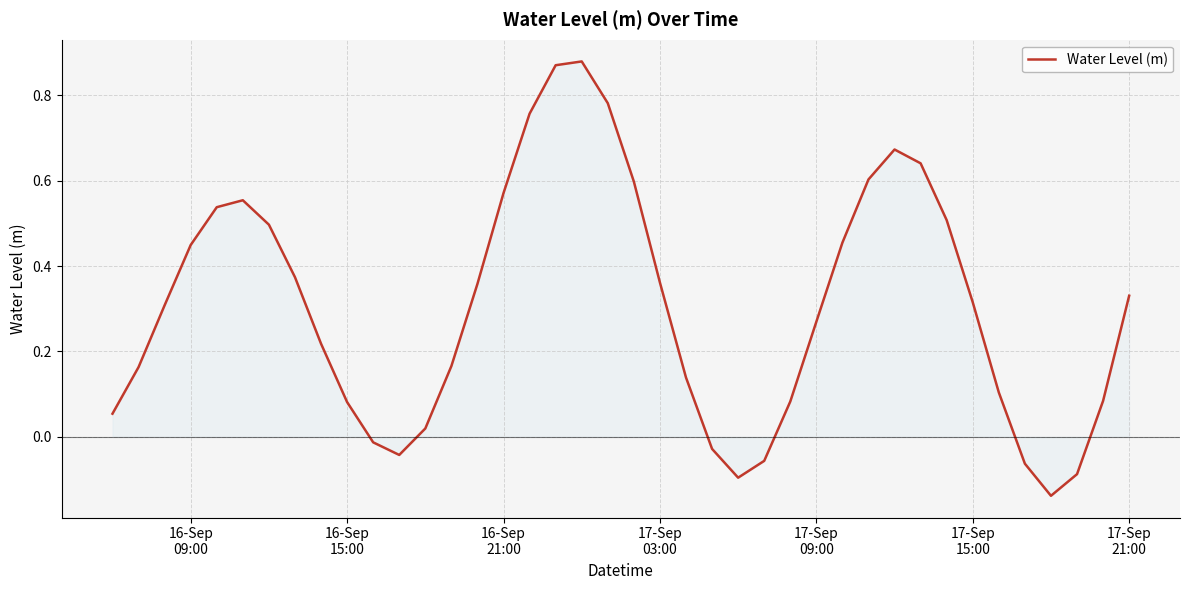

What is the smallest value displayed?

-0.1